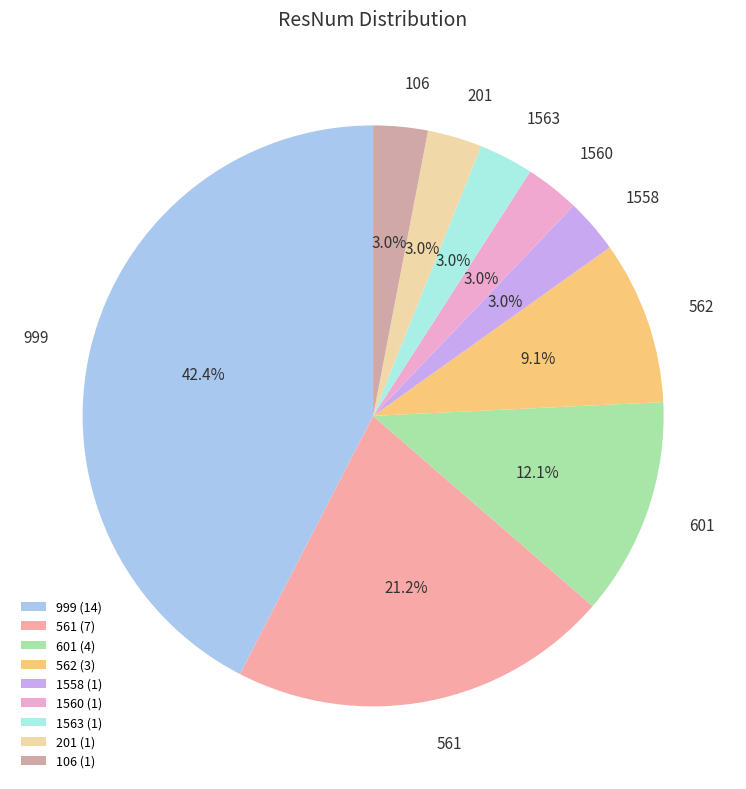

How much of the chart is everything except 562?

90.9%